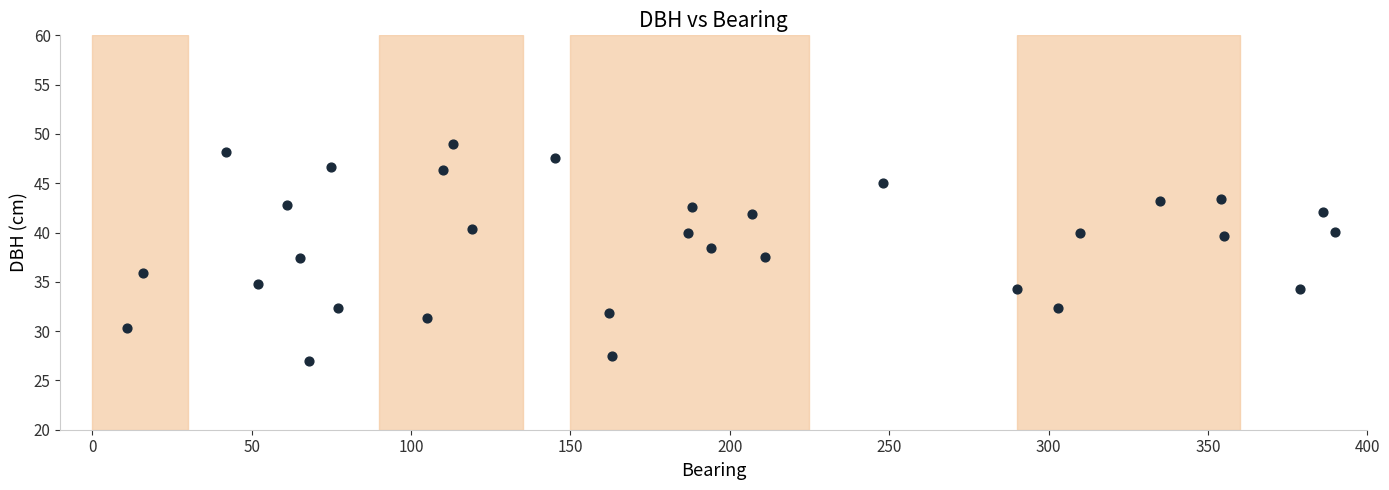

What is the range of X values (max minus min)?

379.0